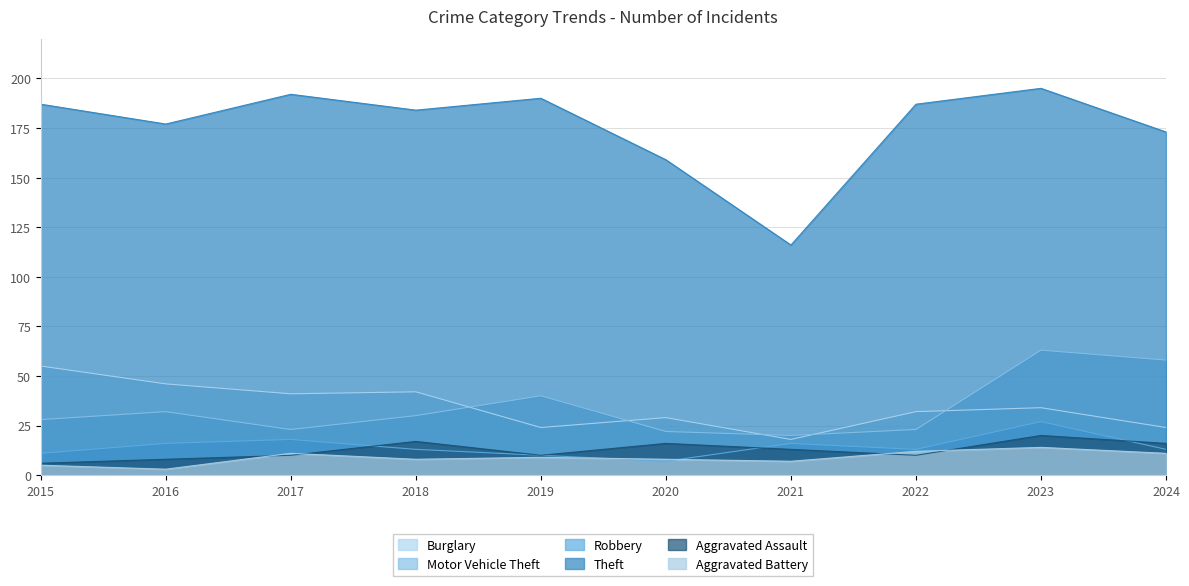

Where does the Robbery series first go above 13?

2016